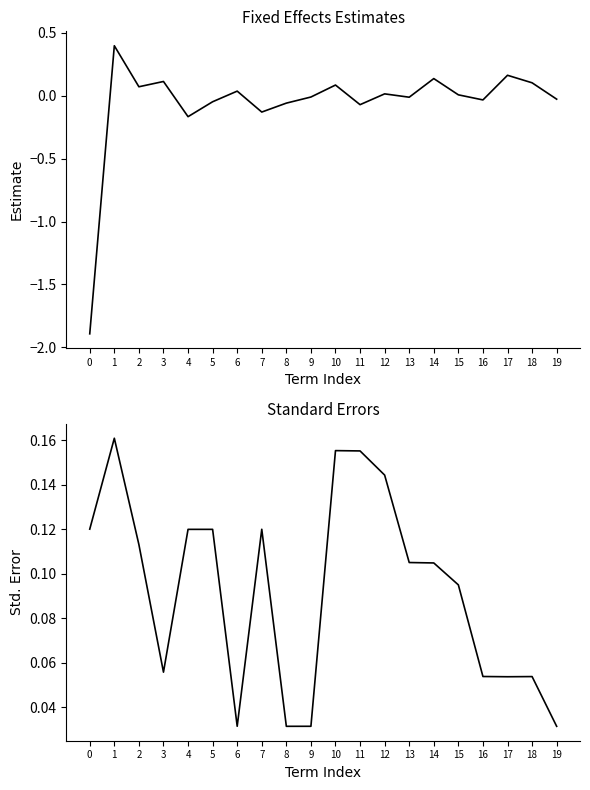

What is the difference between the highest and lowest values at 8?

0.1